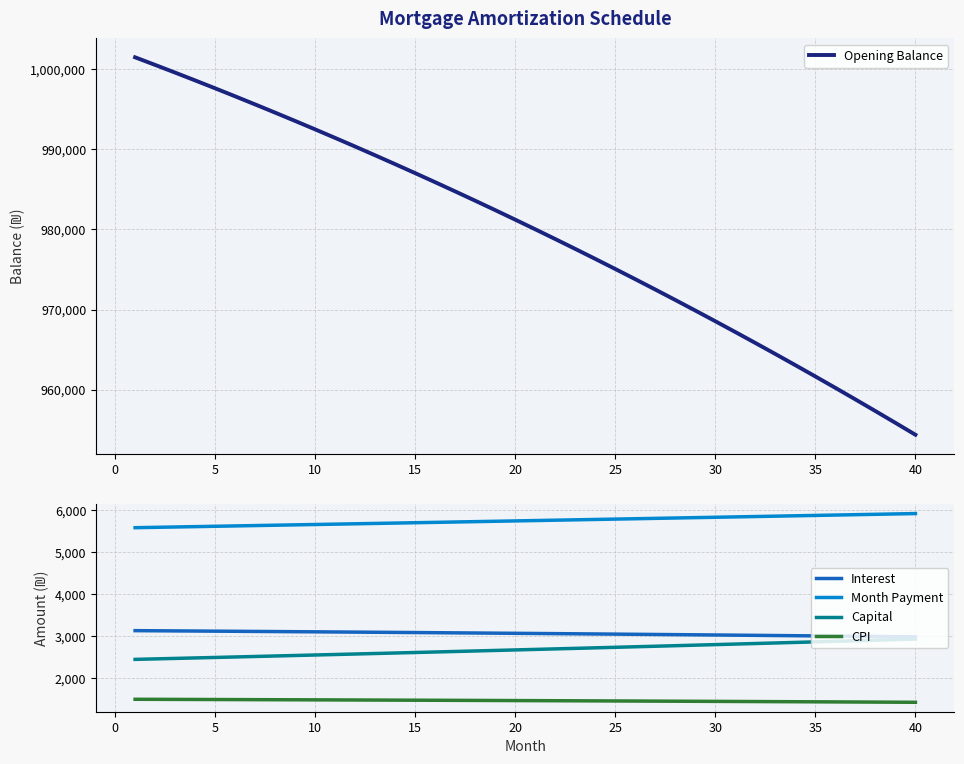

List the series in order of their peak value, lowest first.

CPI, Capital, Interest, Month Payment, Opening Balance